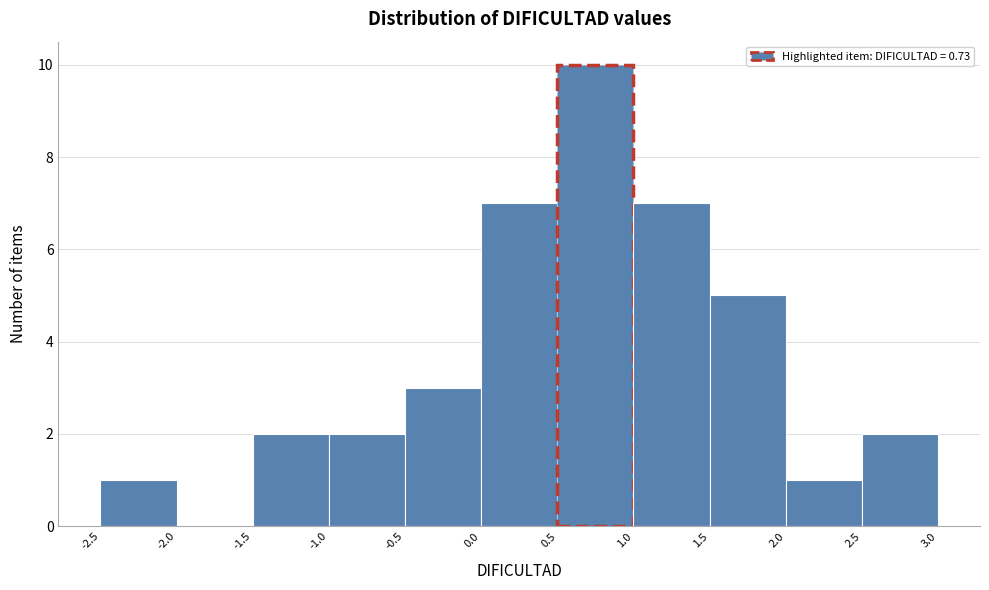

Reading left to right, transcribe this chart: for each bar, give the range it covers on the x-axis and its height. The values are not printed on the chart, so give them approximately, as read against the axis.

-2.5 to -2.0: 1
-2.0 to -1.5: 0
-1.5 to -1.0: 2
-1.0 to -0.5: 2
-0.5 to 0.0: 3
0.0 to 0.5: 7
0.5 to 1.0: 10
1.0 to 1.5: 7
1.5 to 2.0: 5
2.0 to 2.5: 1
2.5 to 3.0: 2